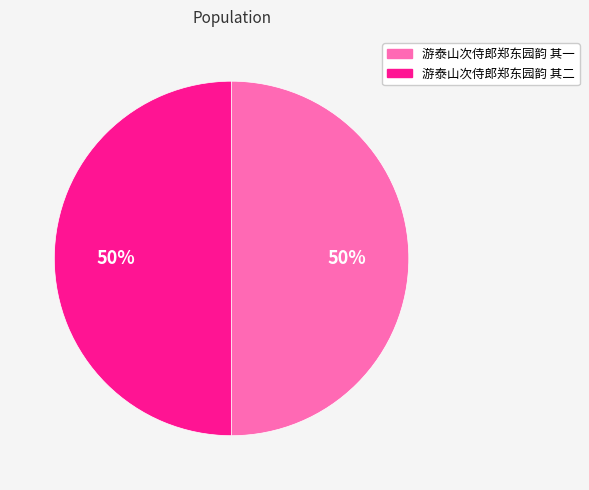

What is the ratio of the value at 游泰山次侍郎郑东园韵 其一 to the value at 游泰山次侍郎郑东园韵 其二?

1.0